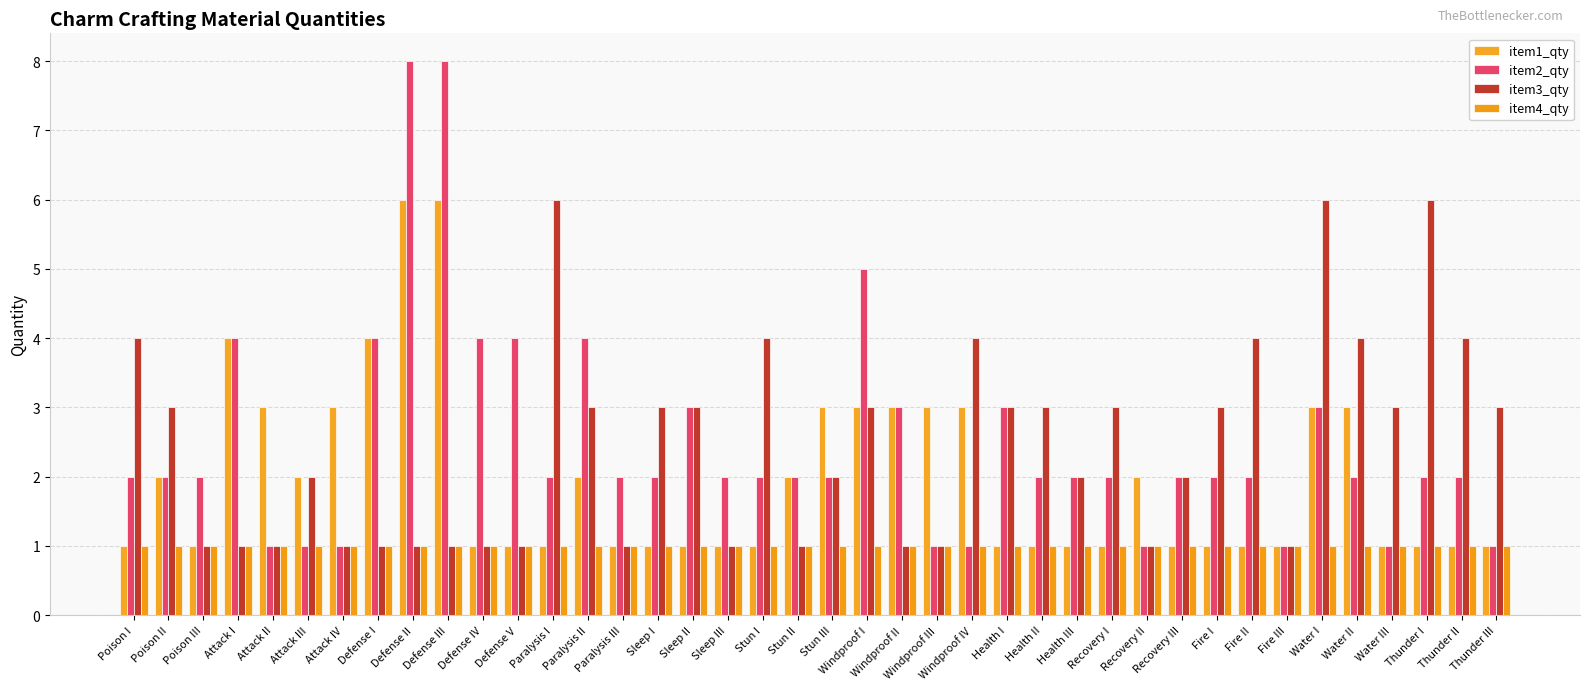

How many values in the item3_qty series are below 3?

20